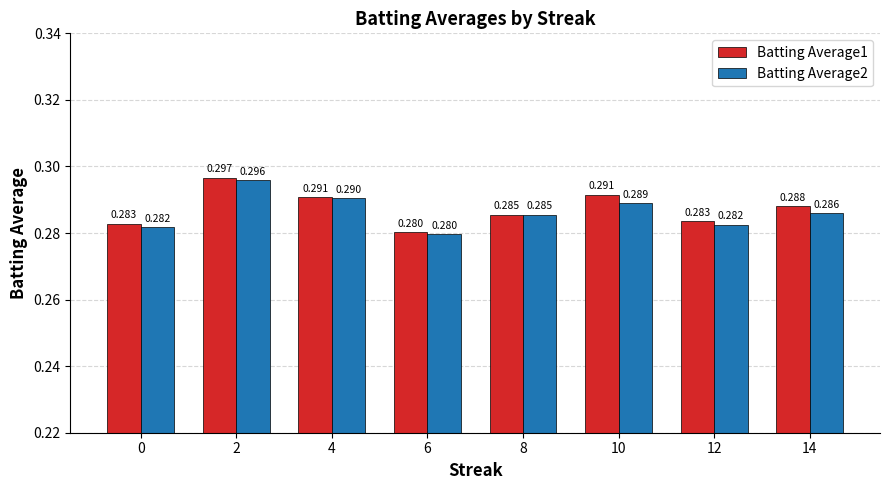

How many bars are there in each group?

2